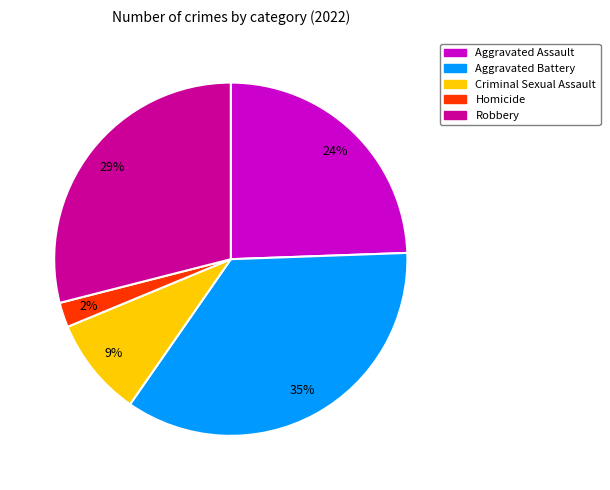

Does any single category account for the majority?

No